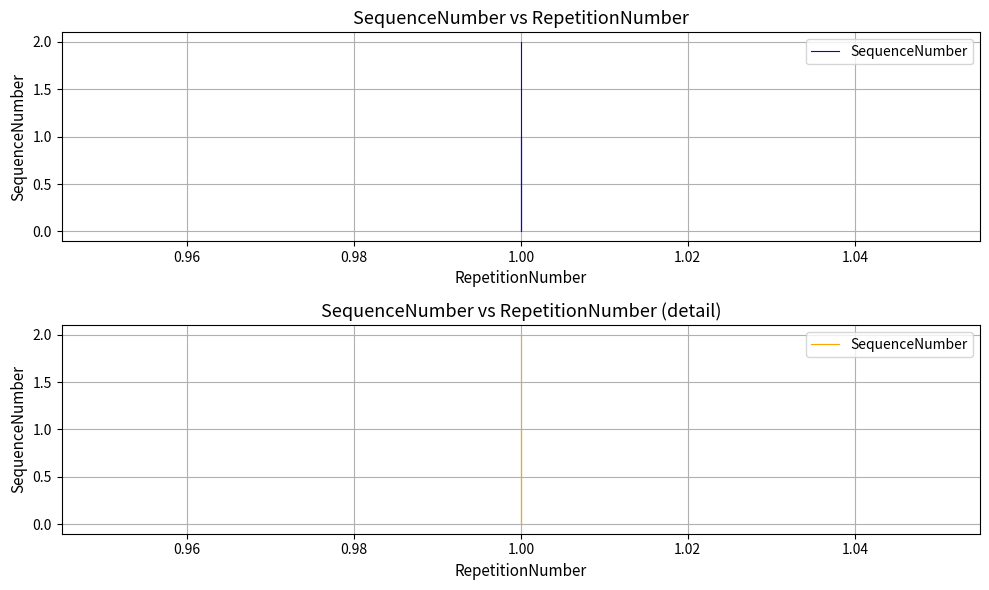

How many series are shown in this chart?

1